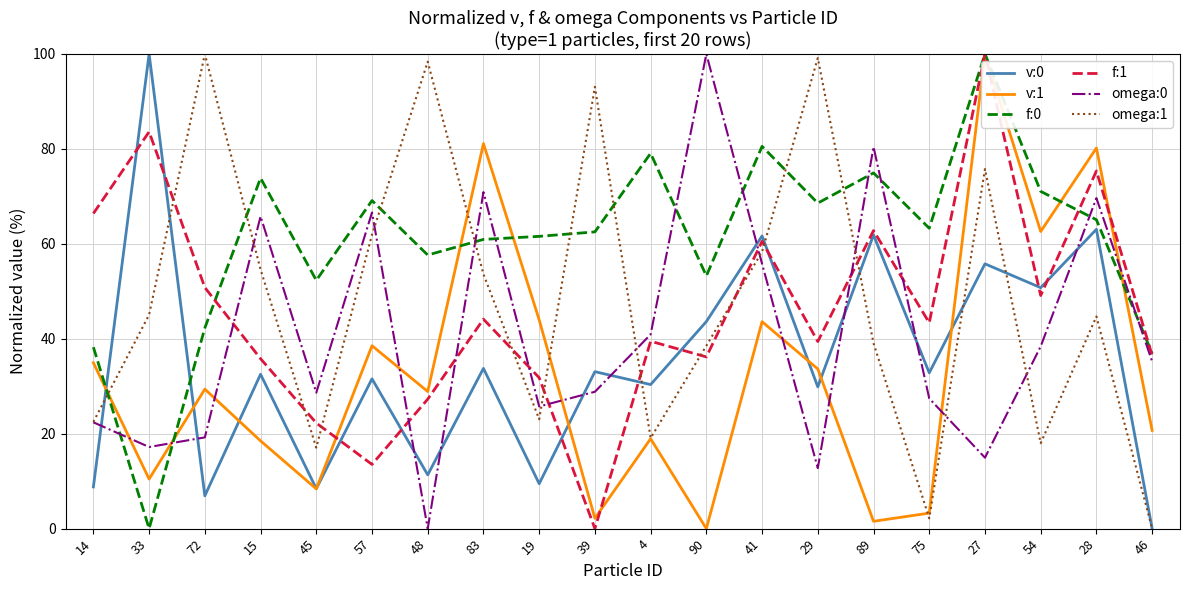

How many values in f:1 are above zero?

19